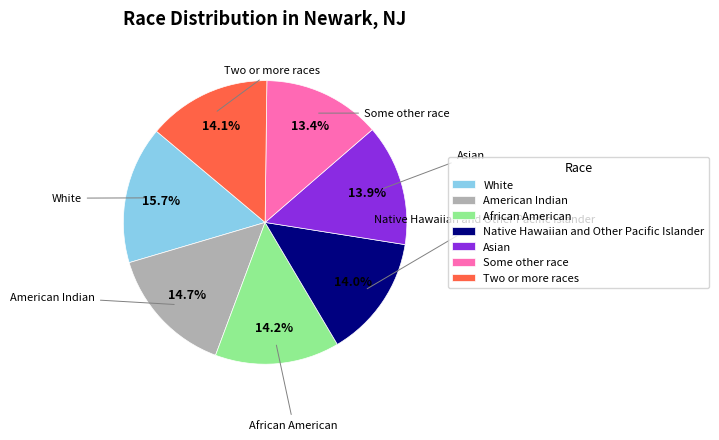

Does any single category account for the majority?

No